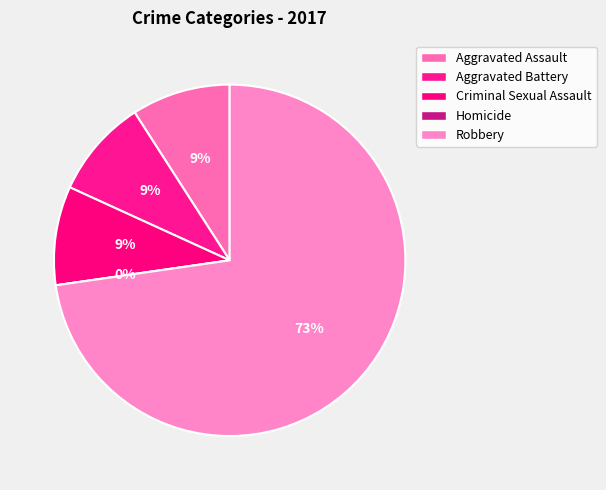

Rank the categories by value from lowest to highest.

Homicide, Aggravated Assault, Aggravated Battery, Criminal Sexual Assault, Robbery